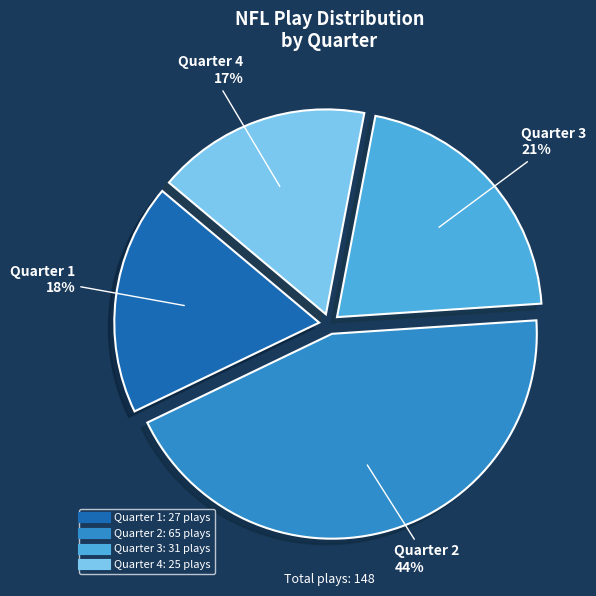

To the nearest percent, what is the difference between the largest and smallest slice percentages?

27%